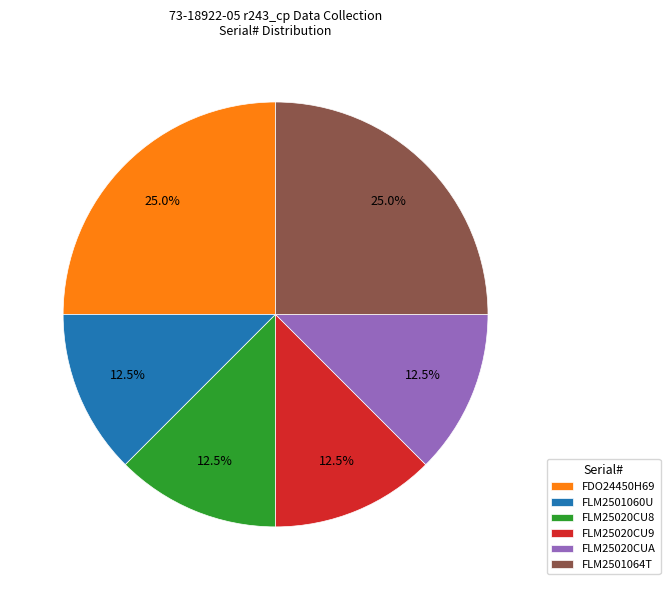

Is FLM2501060U the majority of the pie?

No